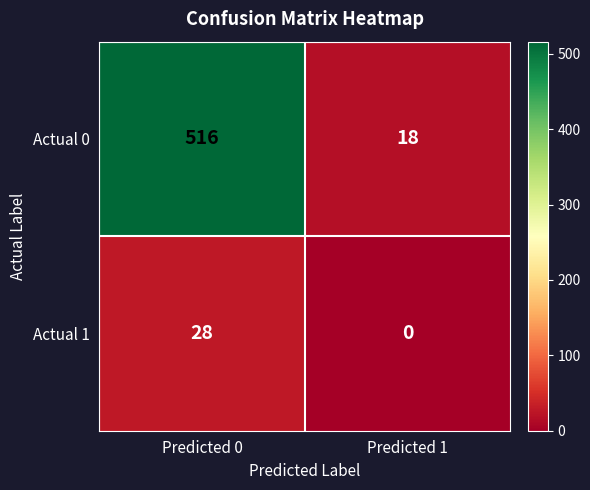

Rank the series at Predicted 0 from lowest to highest value.

Actual 1, Actual 0